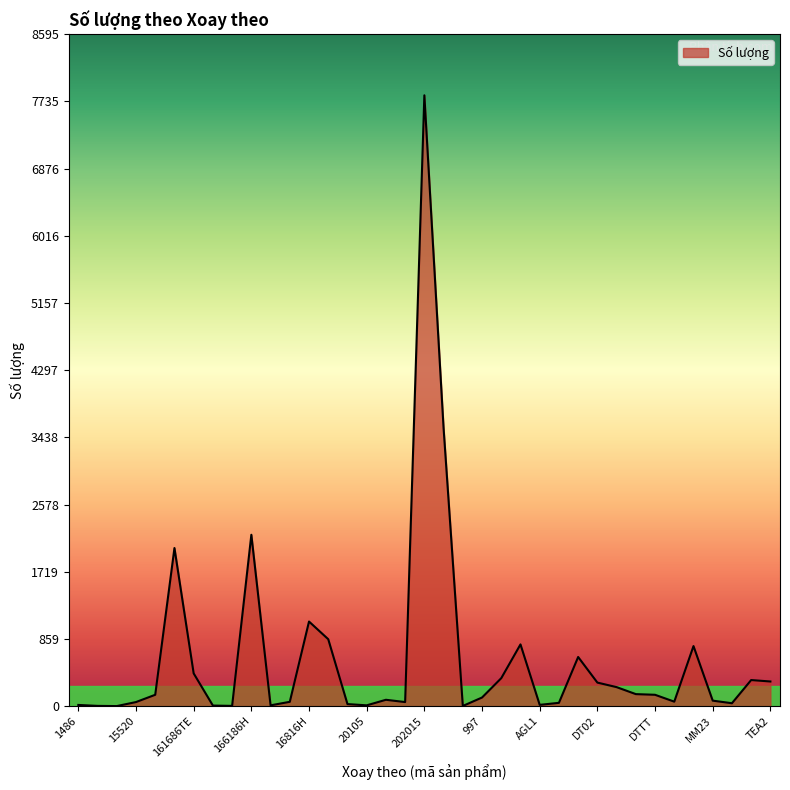

What is the difference between the maximum and minimum values?

7813.5